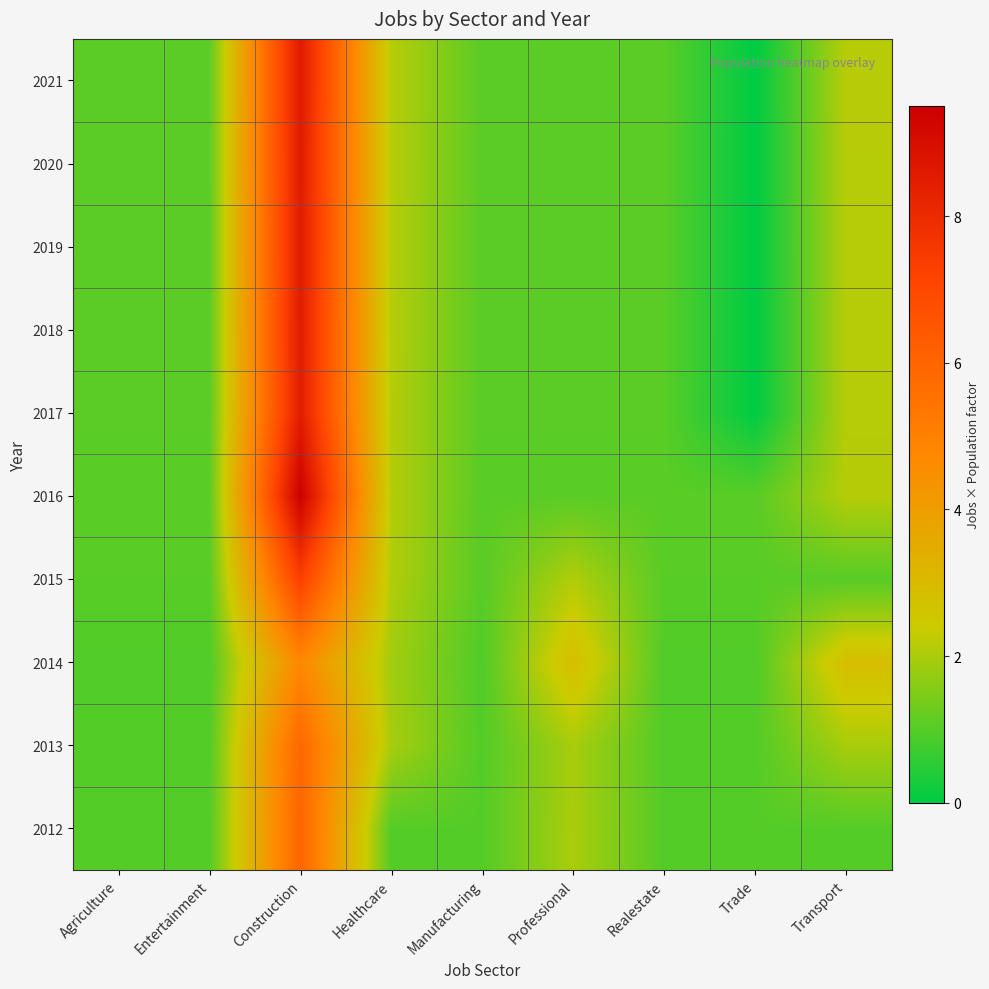

Between Agriculture and Manufacturing, which is larger?

Agriculture